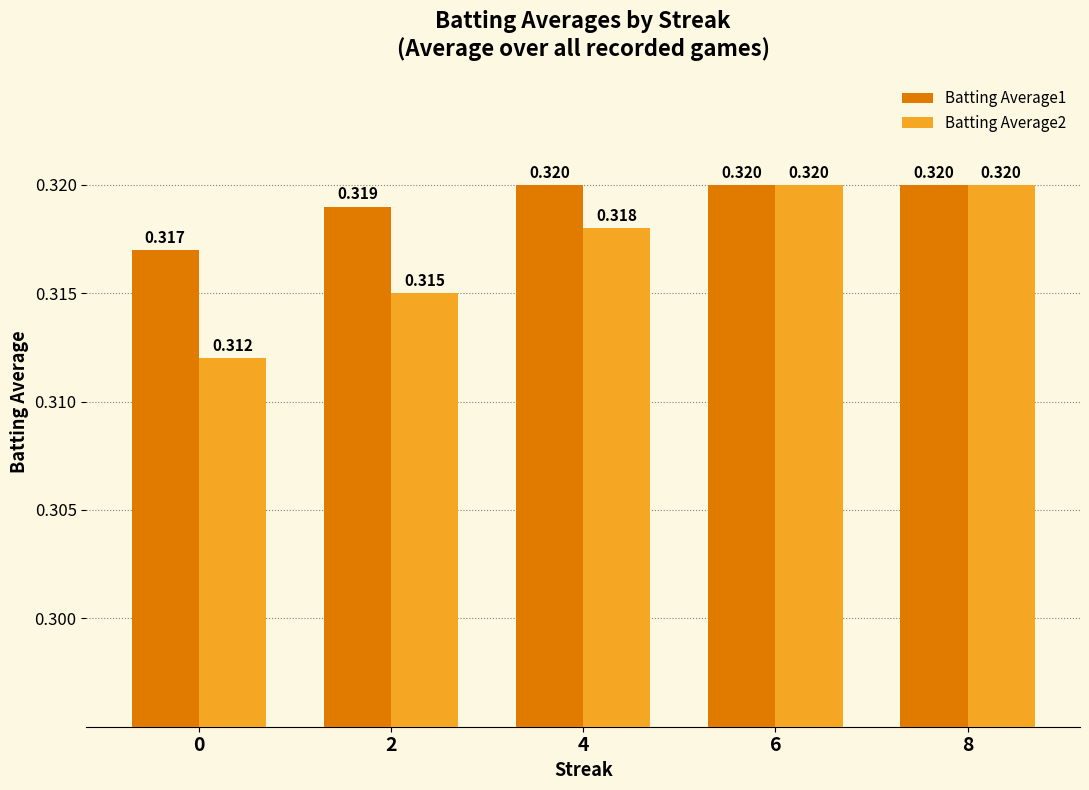

Which series changed the most between 2 and 8?

Batting Average2